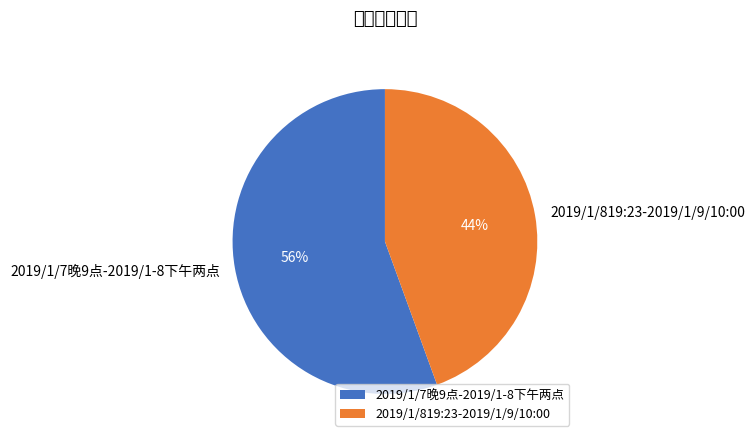

What is the majority slice?

2019/1/7晚9点-2019/1-8下午两点